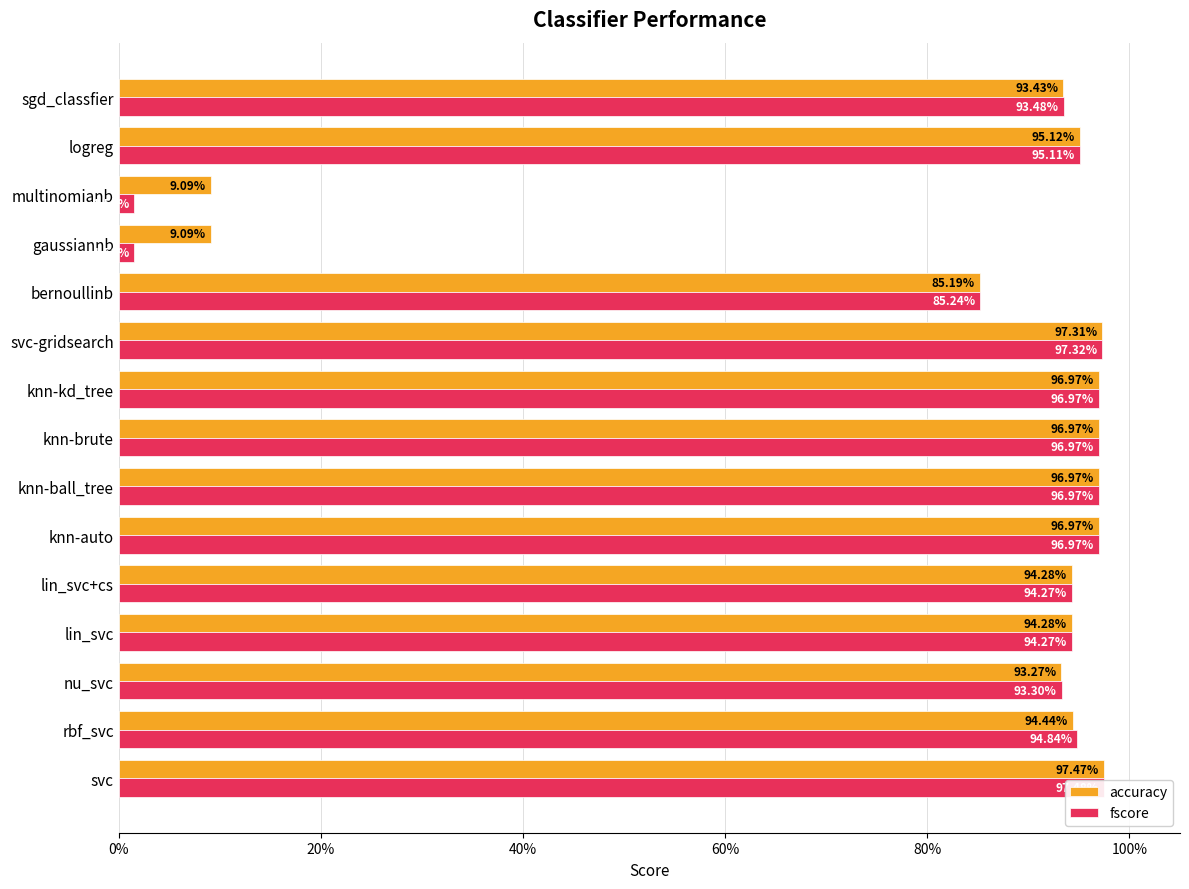

How many series are shown in this chart?

2